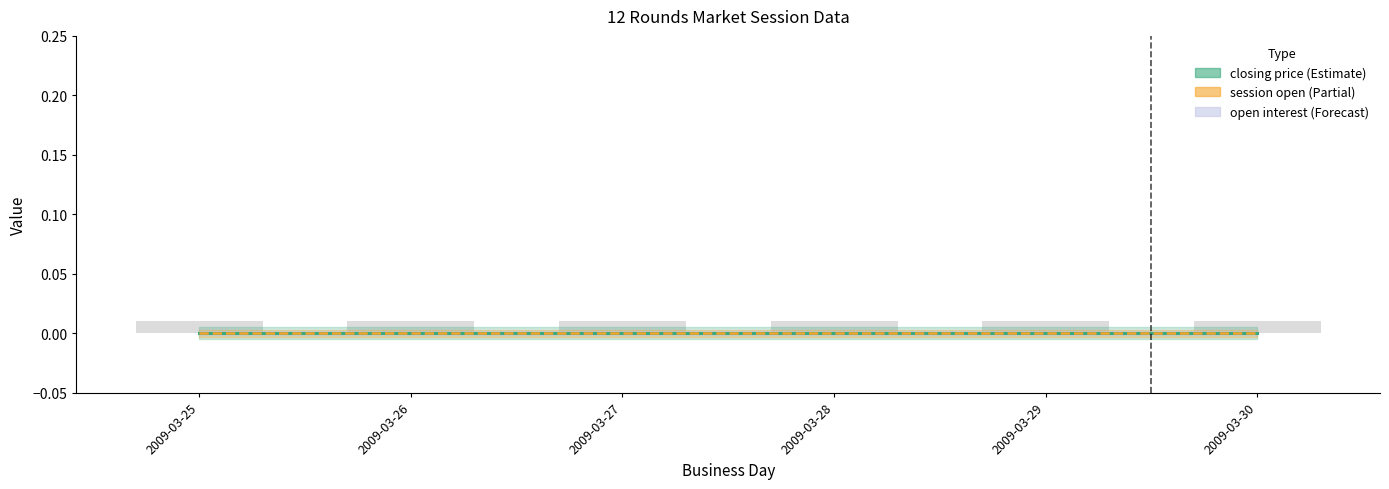

The closing price series shows 0.0 at 2009-03-29. True or false?

True